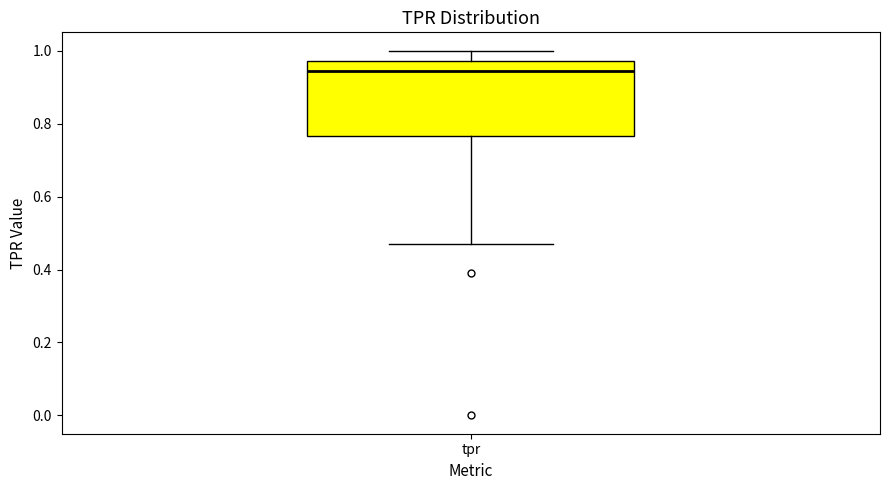

Transcribe this box plot: give where the median line is, the range the box spans, and where the two whiskers end, as read against the y-axis. The values are not printed on the chart, so give them approximately, as read against the axis.

median 0.94, box 0.76 to 0.98, whiskers 0.46 to 1.00